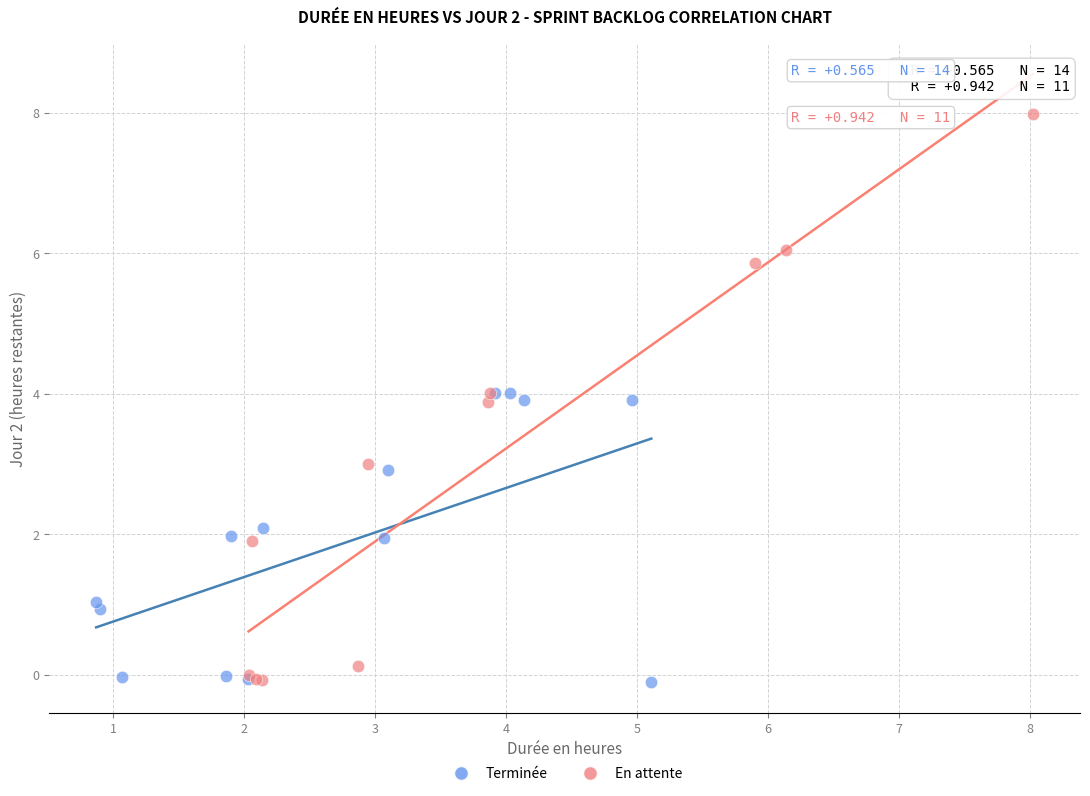

Which series has the largest Y range (max minus min)?

En attente